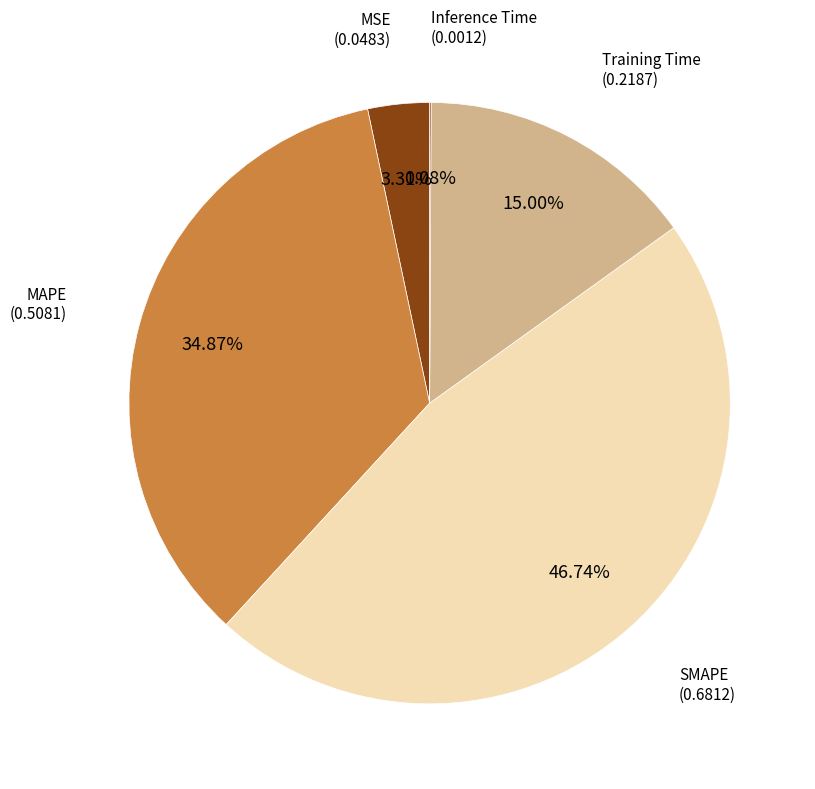

Rank the categories by value from highest to lowest.

SMAPE, MAPE, Training Time, MSE, Inference Time